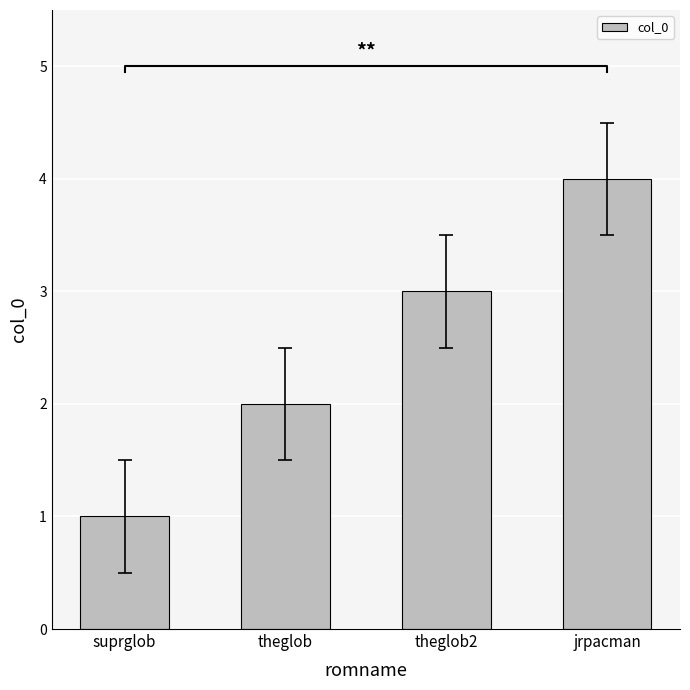

How many data points does each series have?

4